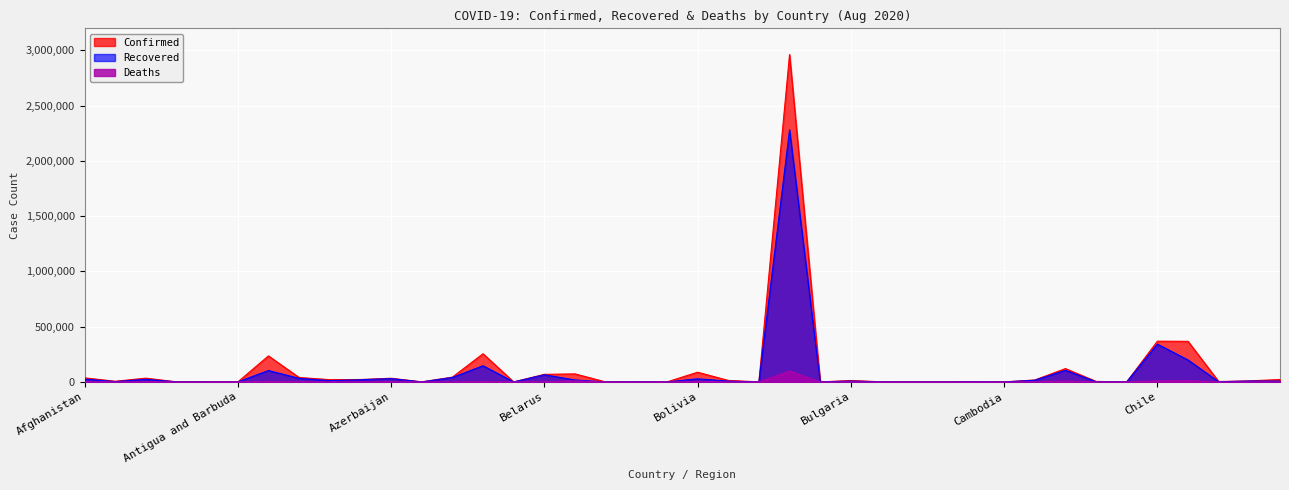

What is the total value across all series at Cabo Verde?

4851